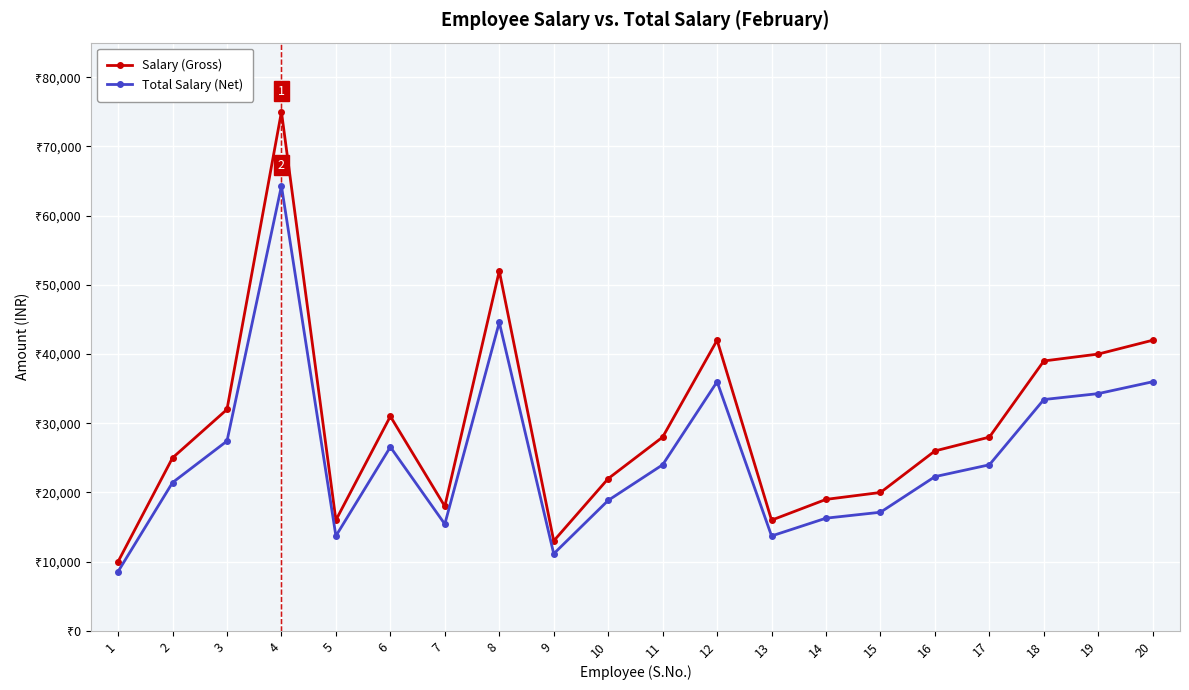

True or false: Salary (Gross) and Total Salary (Net) cross at least once.

False